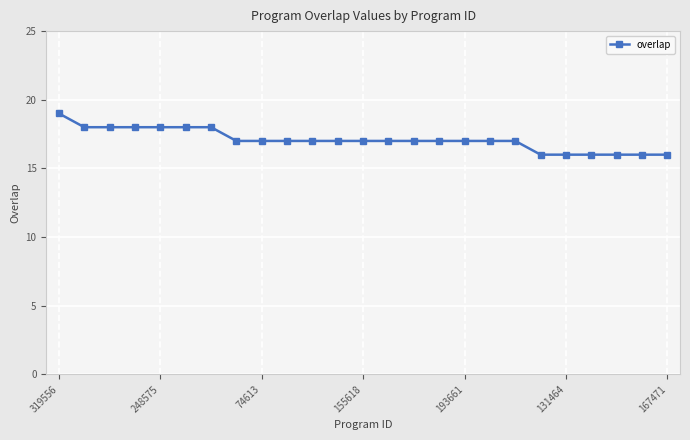

What is the greatest value displayed?

19